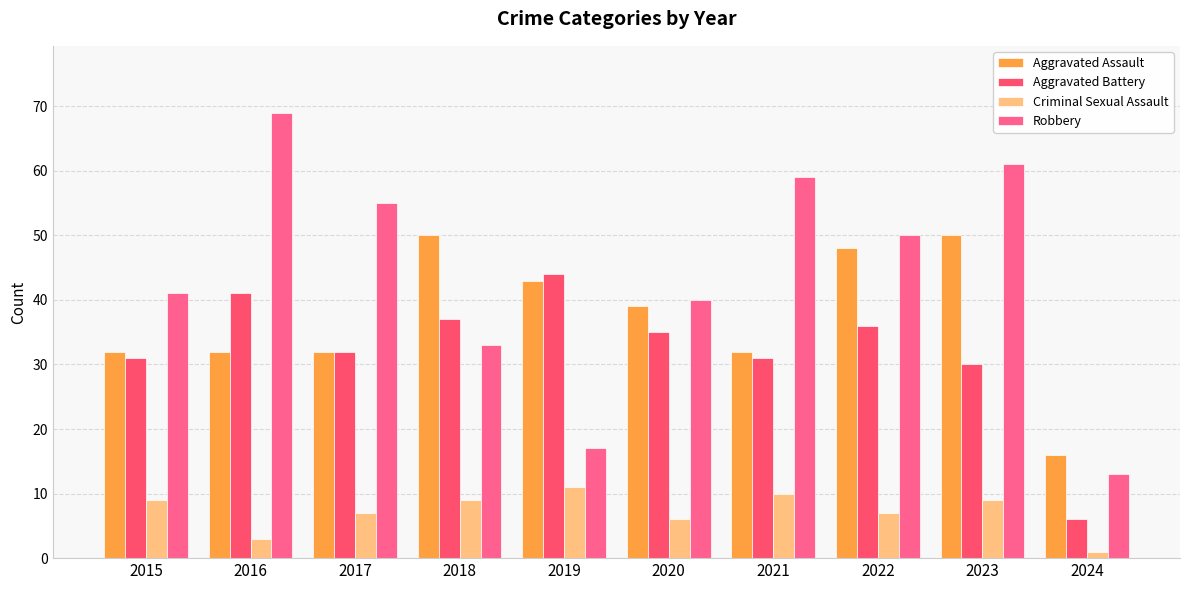

What are all the series names shown in the legend?

Aggravated Assault, Aggravated Battery, Criminal Sexual Assault, Robbery